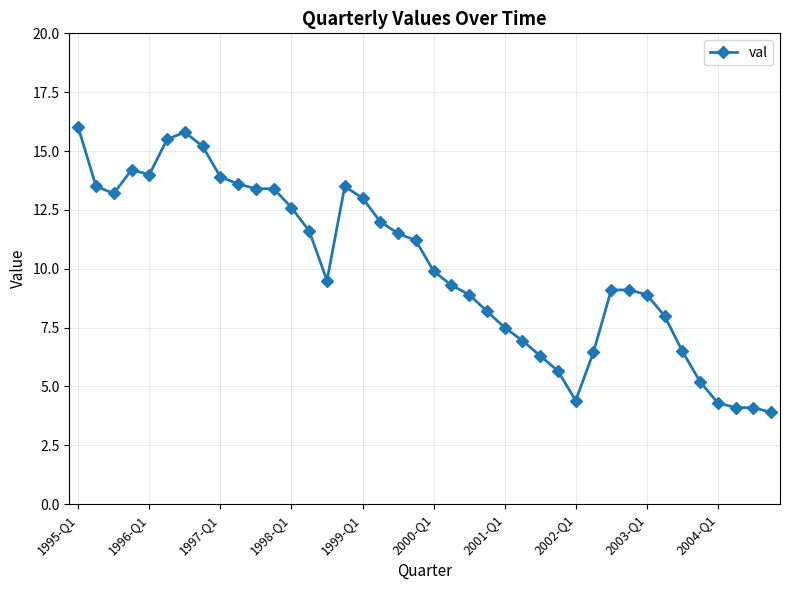

What is the average value?

10.1